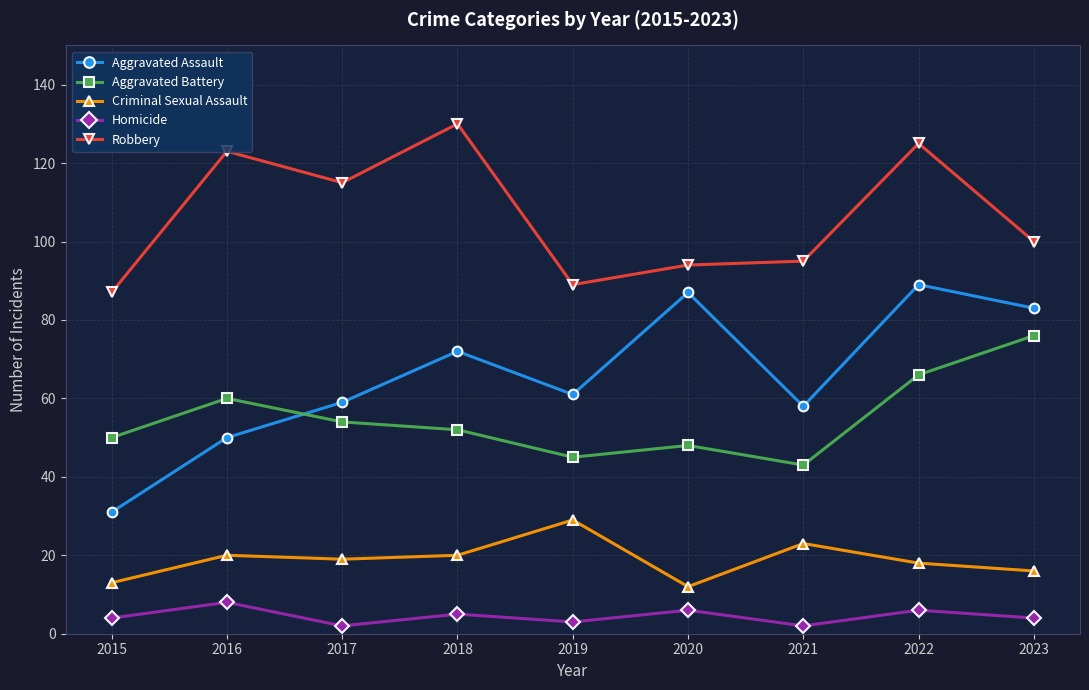

Reading left to right, transcribe all the data shown in this chart.

Aggravated Assault: 2015=31	2016=50	2017=59	2018=72	2019=61	2020=87	2021=58	2022=89	2023=83
Aggravated Battery: 2015=50	2016=60	2017=54	2018=52	2019=45	2020=48	2021=43	2022=66	2023=76
Criminal Sexual Assault: 2015=13	2016=20	2017=19	2018=20	2019=29	2020=12	2021=23	2022=18	2023=16
Homicide: 2015=4	2016=8	2017=2	2018=5	2019=3	2020=6	2021=2	2022=6	2023=4
Robbery: 2015=87	2016=123	2017=115	2018=130	2019=89	2020=94	2021=95	2022=125	2023=100